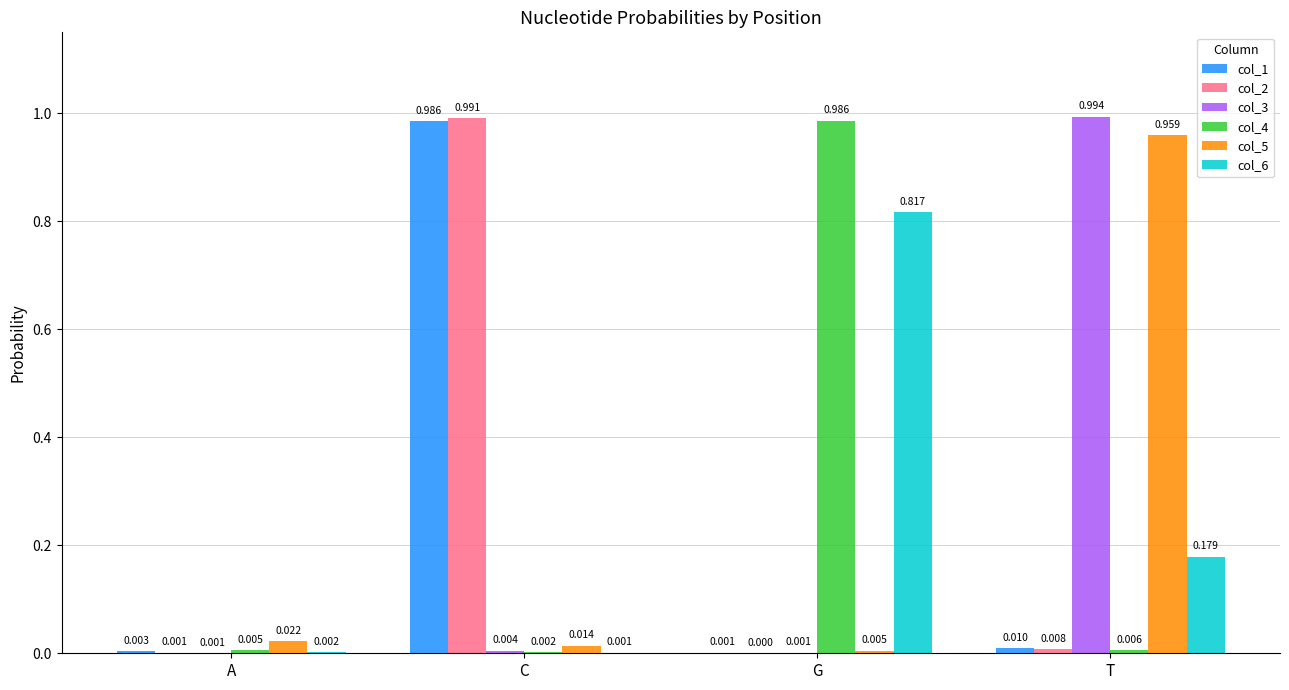

At which category does the chart reach its peak across all series?

T